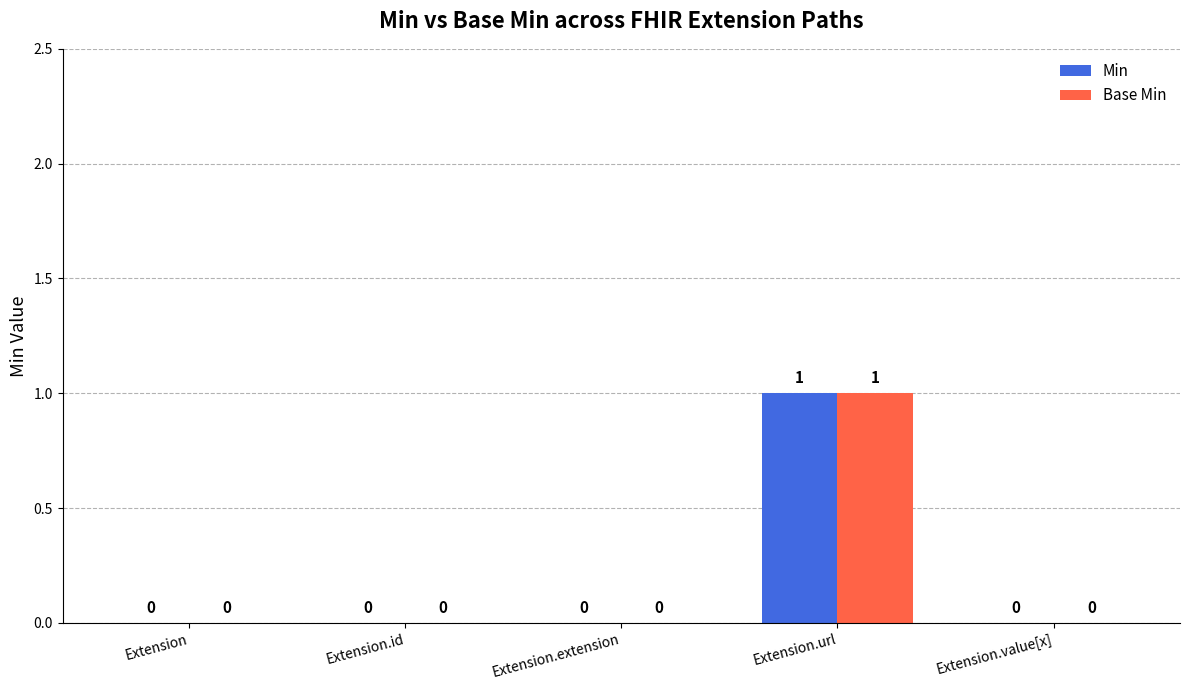

Which label corresponds to the largest value in the chart?

Extension.url